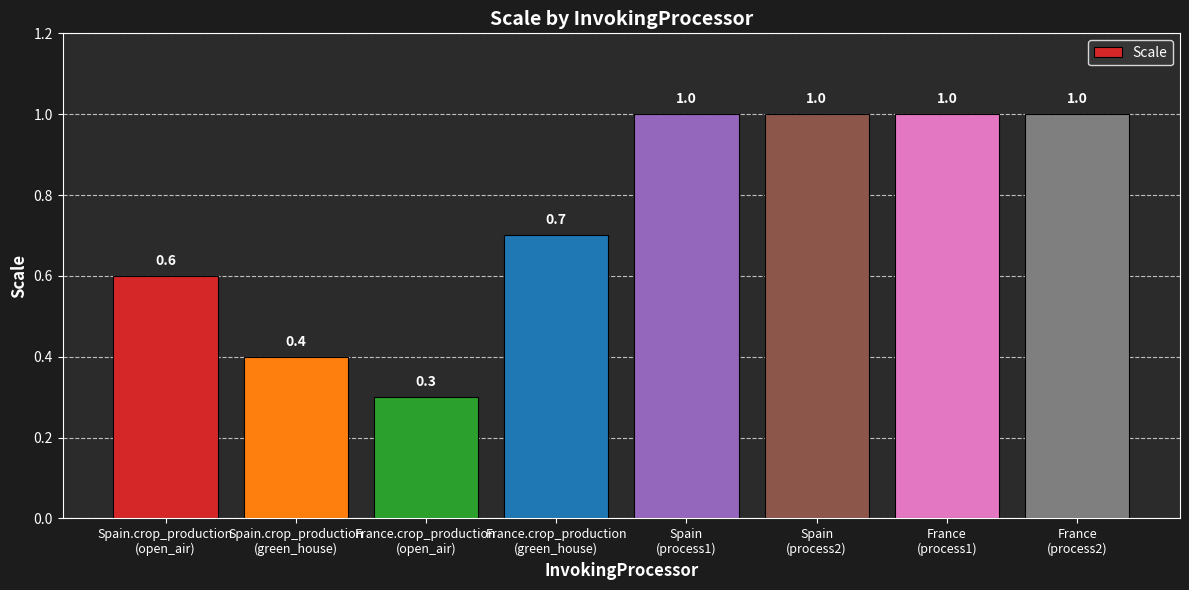

What is the difference between the second highest and minimum values?

0.7